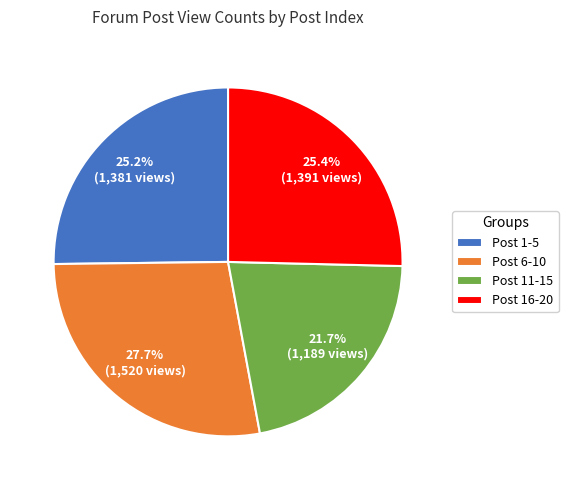

What is the smallest slice in the pie chart?

Post 11-15